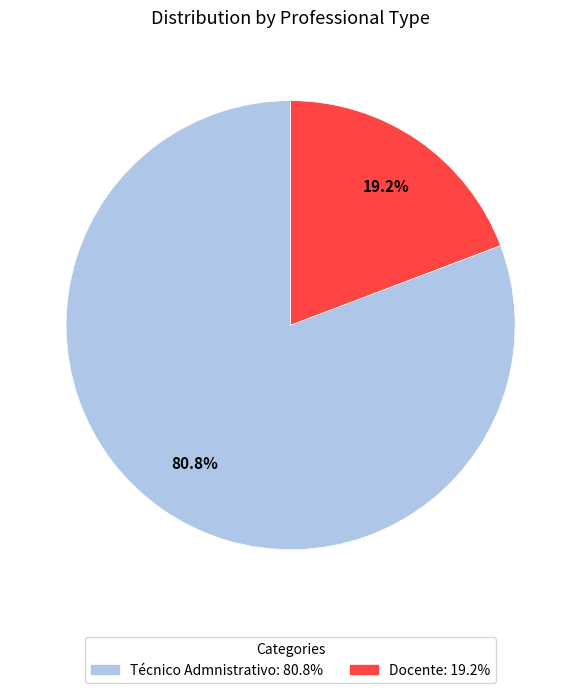

Which has a higher value, Técnico Admnistrativo or Docente?

Técnico Admnistrativo